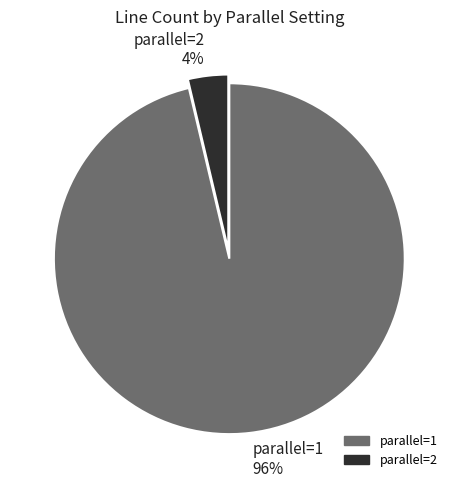

Rank the categories by value from lowest to highest.

parallel=2, parallel=1